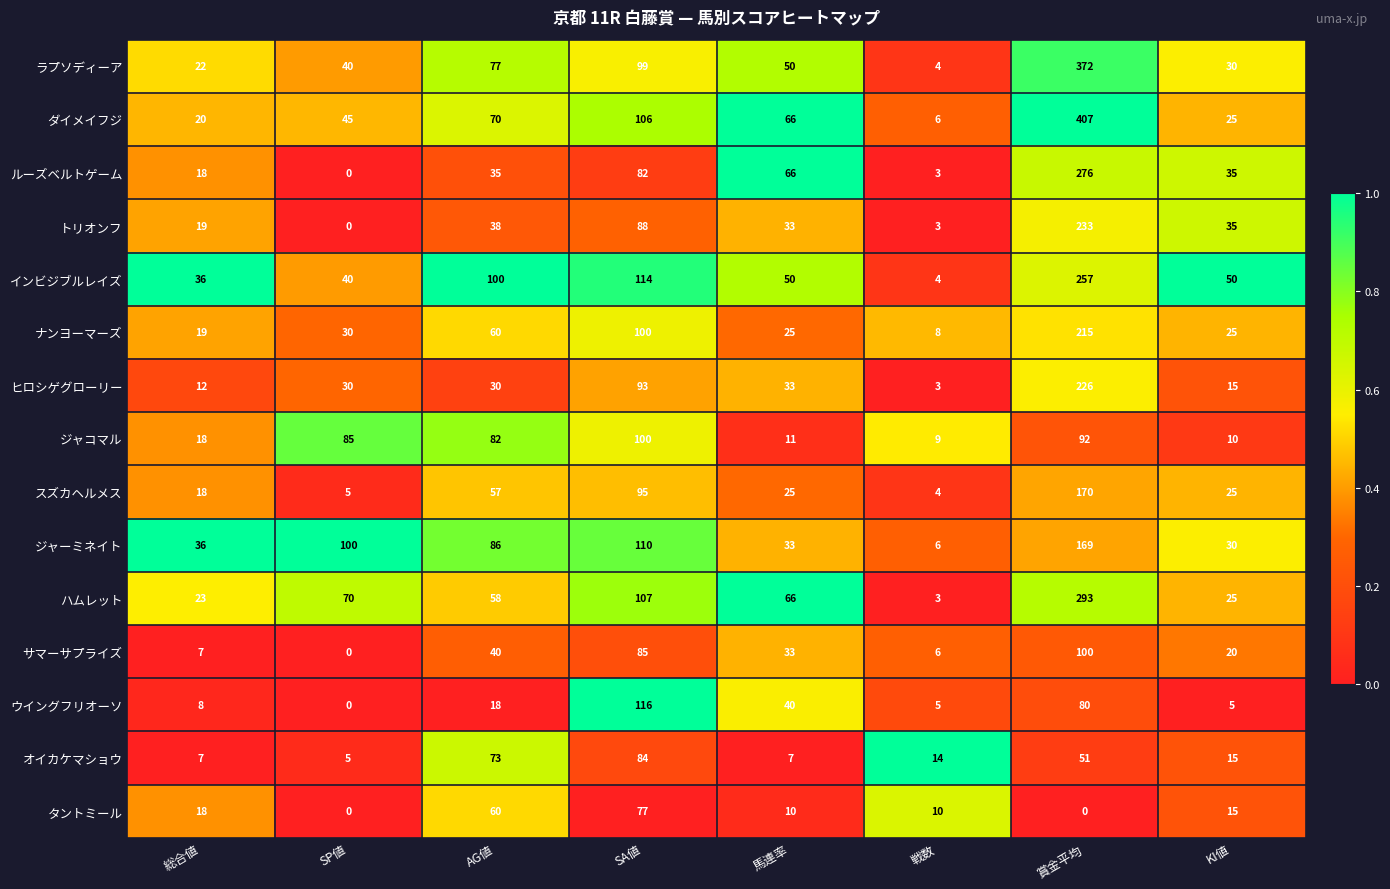

Which series has the widest spread of values?

ダイメイフジ